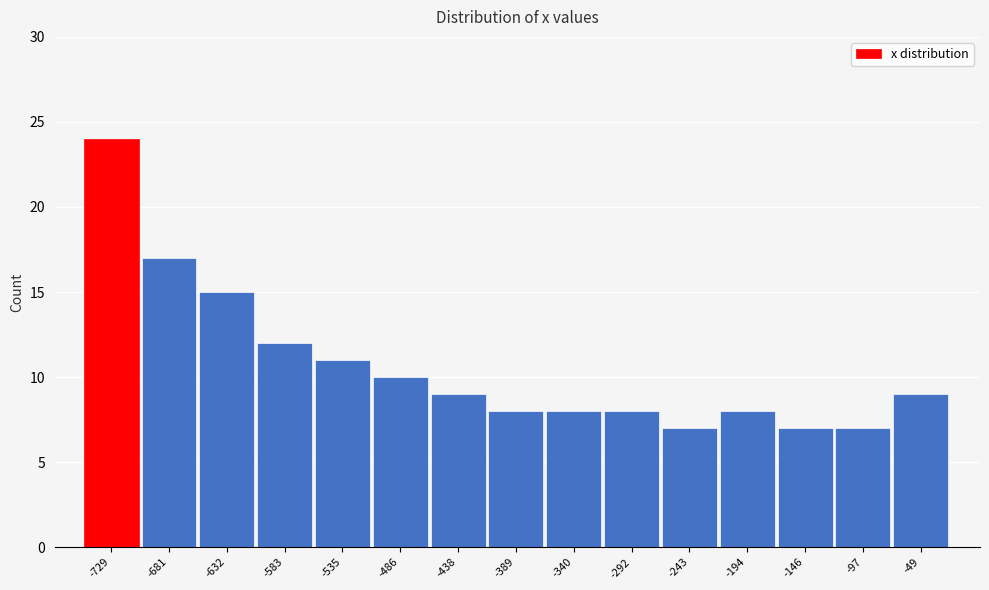

Reading right to left, list all the values displayed in this chart.

9	7	7	8	7	8	8	8	9	10	11	12	15	17	24